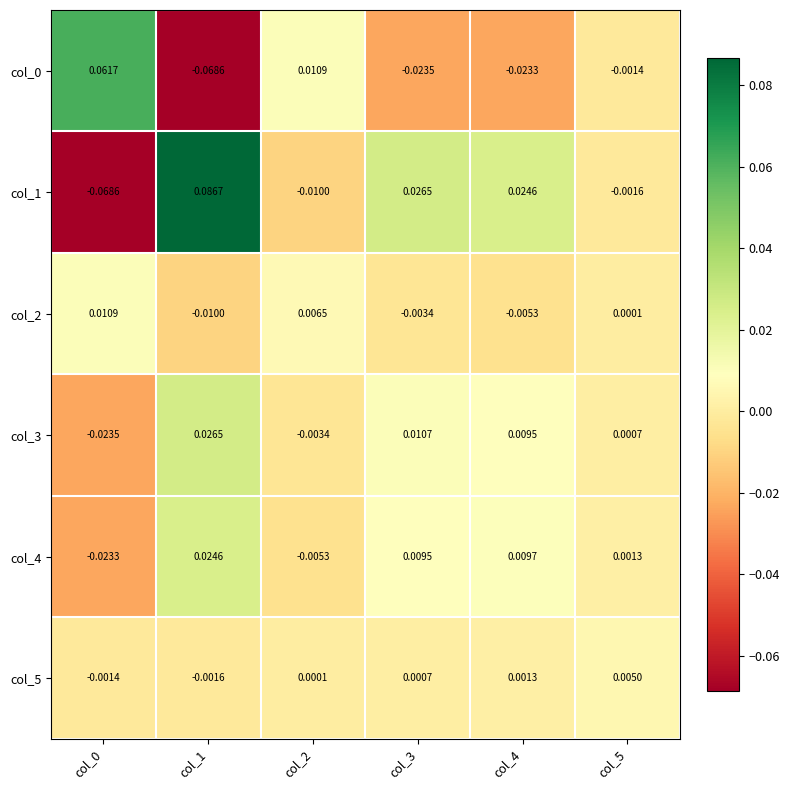

How many values in the col_1 series are below 0?

3